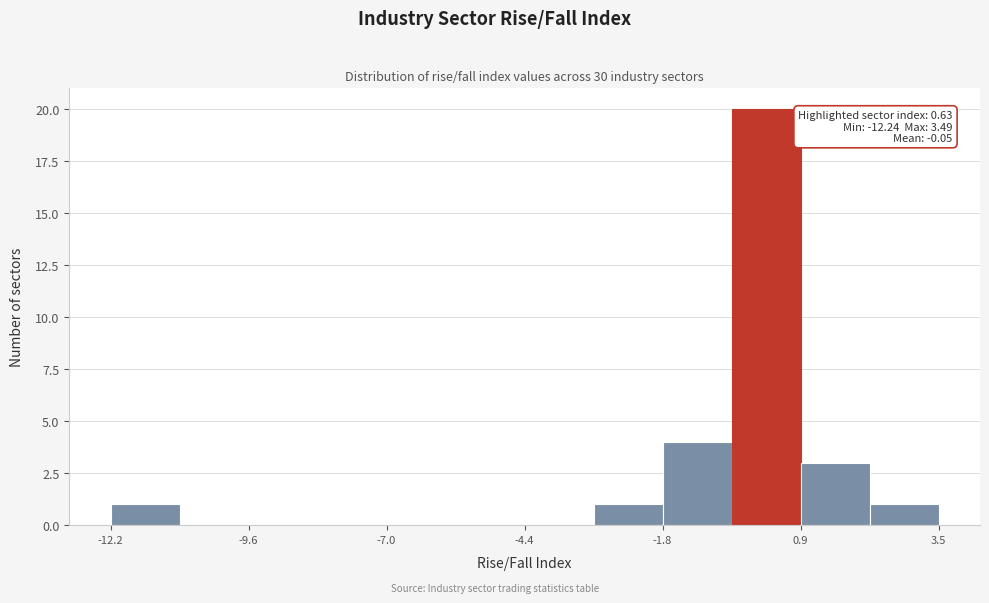

Around what value on the x-axis is the tallest bar? Give the approximate position of its centre, as read against the axis.

0.0